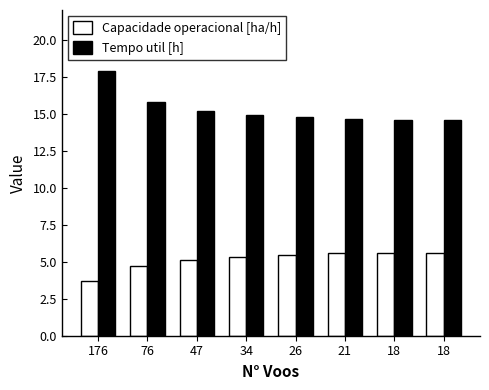

What is the approximate value of Tempo util [h] at 26?

14.8